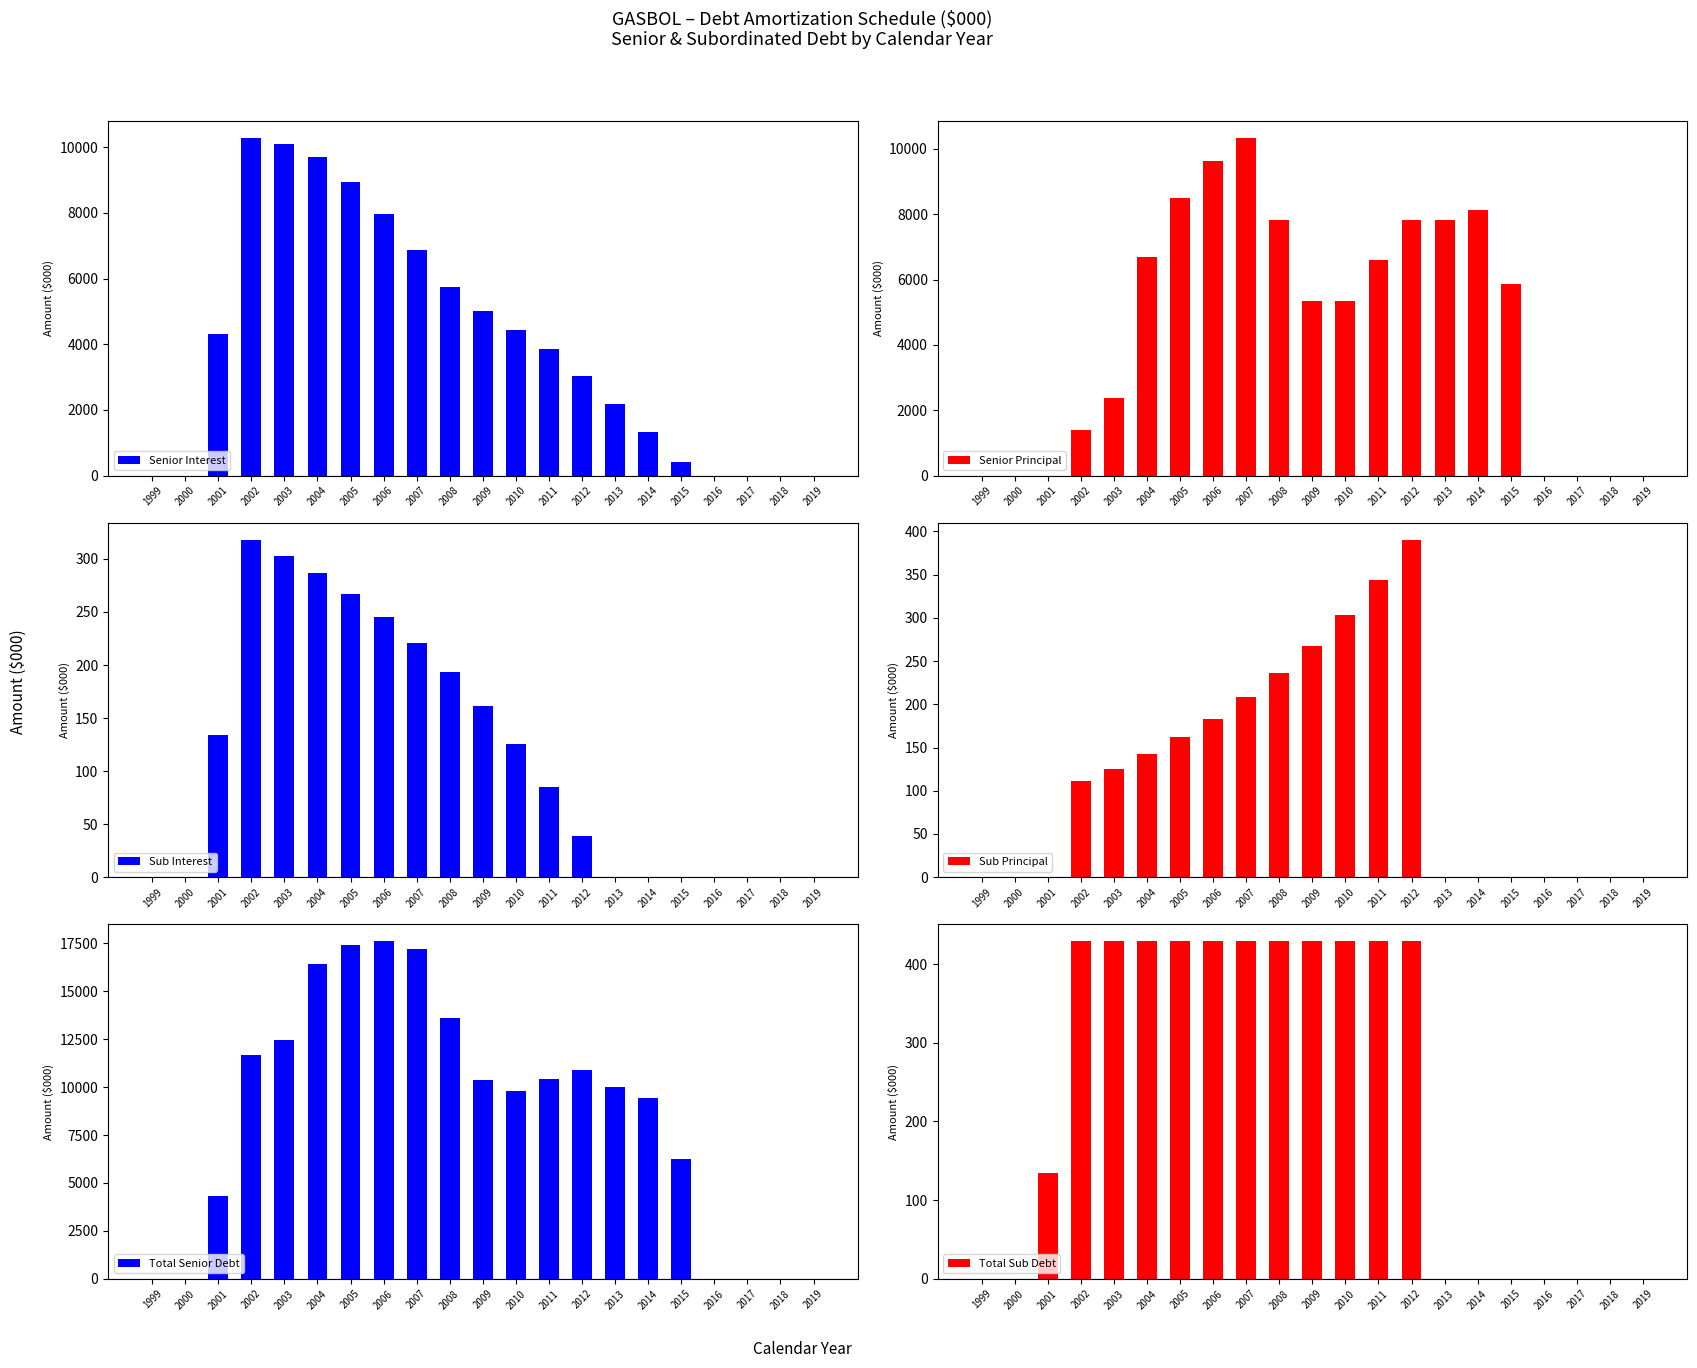

What is the difference between the maximum and minimum values in the Sub Interest series?

318.1